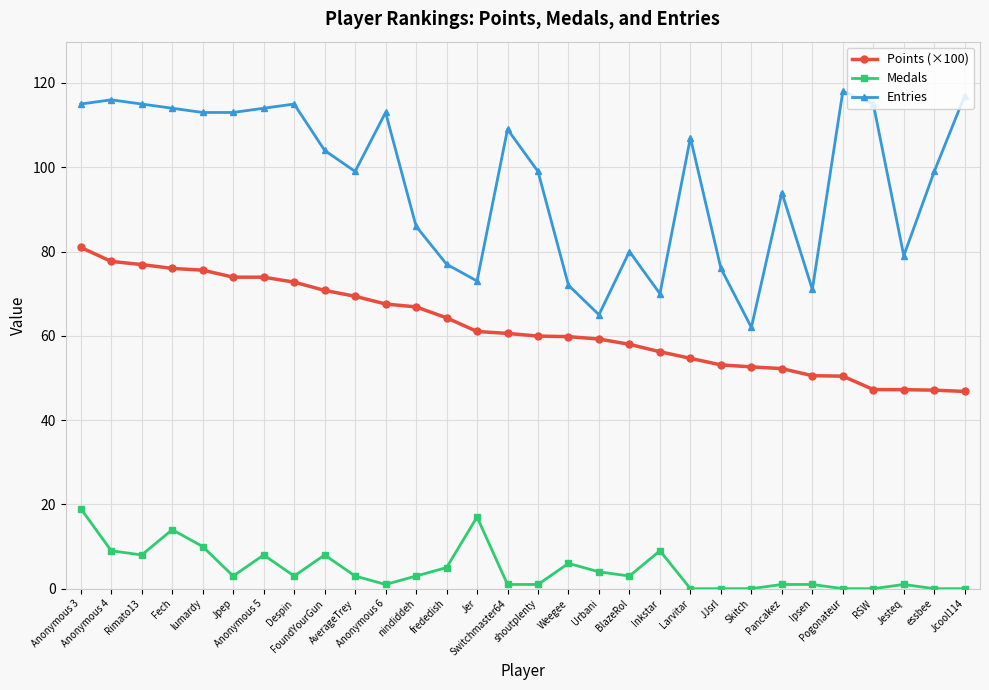

At FoundYourGun, list the series in order from smallest to largest.

Medals, Points (×100), Entries